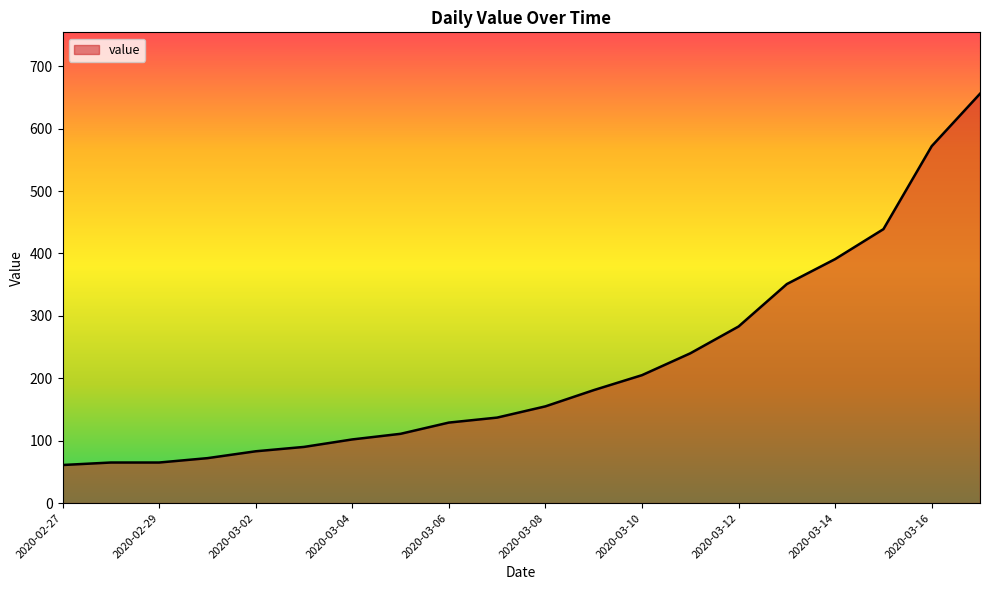

What is the difference between the maximum and minimum values?

595